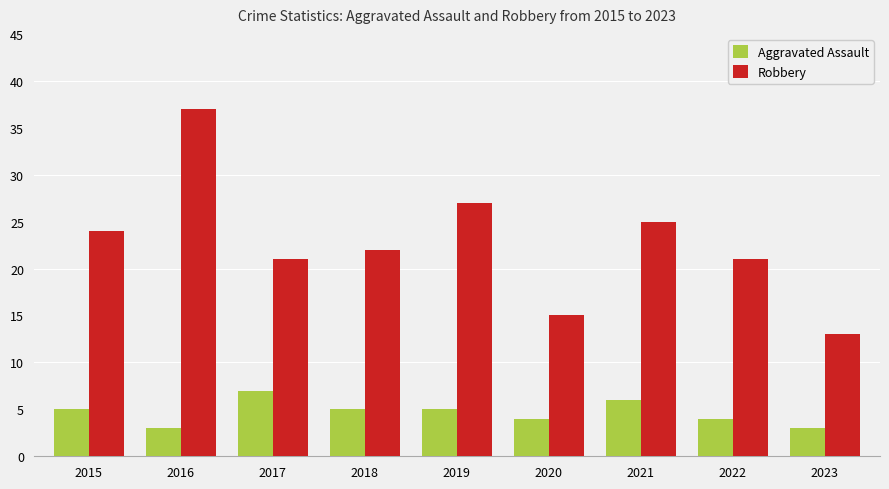

What is the highest value of the Aggravated Assault series?

7